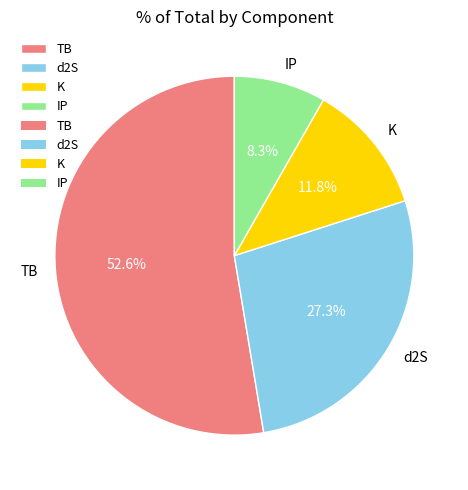

How many slices are in this pie chart?

4